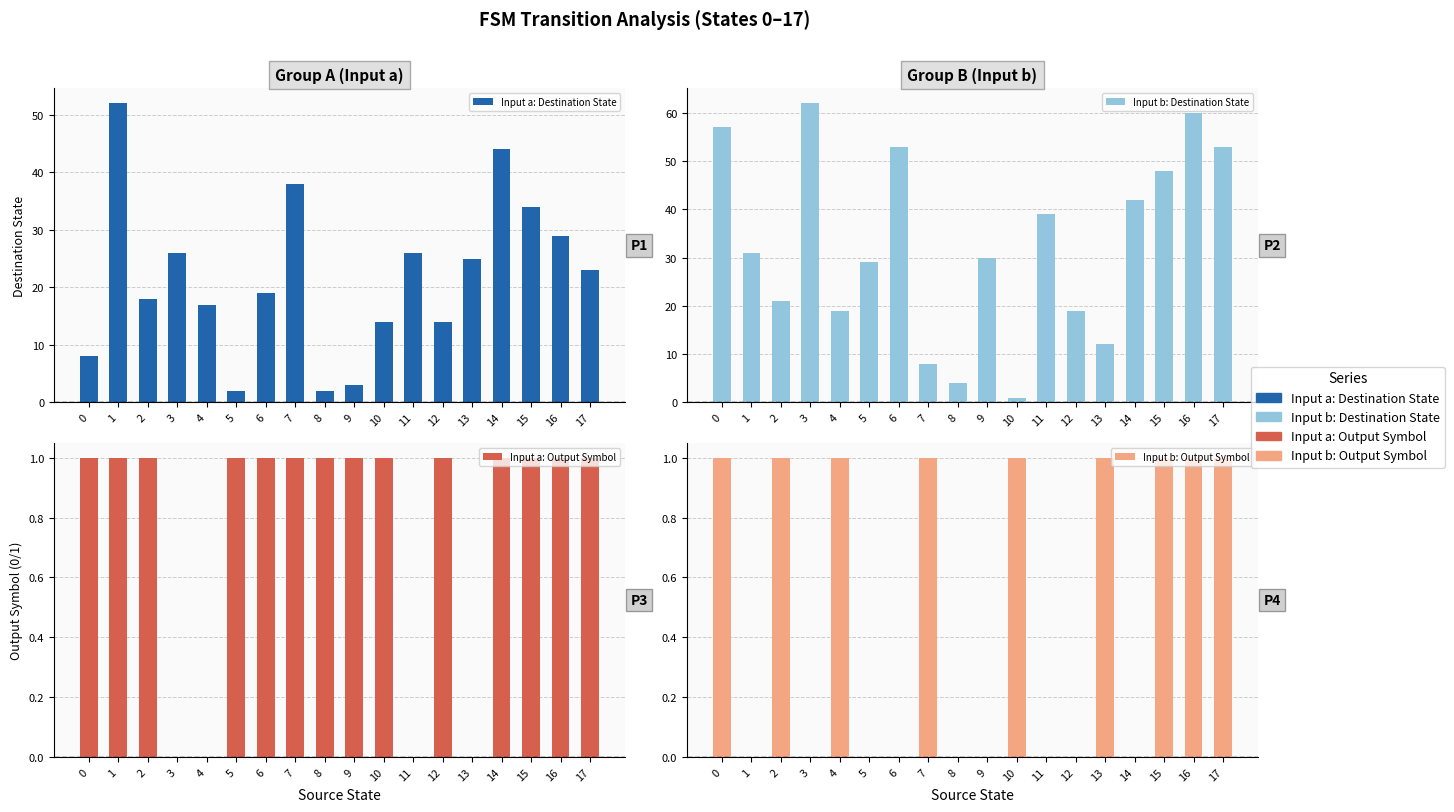

List the series in order of their peak value, lowest first.

Input a: Output Symbol, Input b: Output Symbol, Input a: Destination State, Input b: Destination State